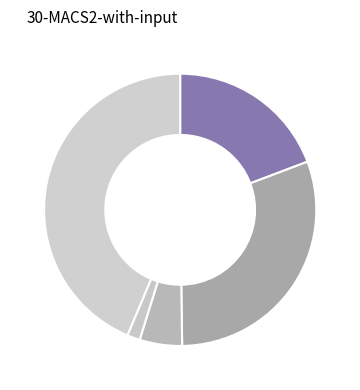

Count the number of slices in the pie.

5